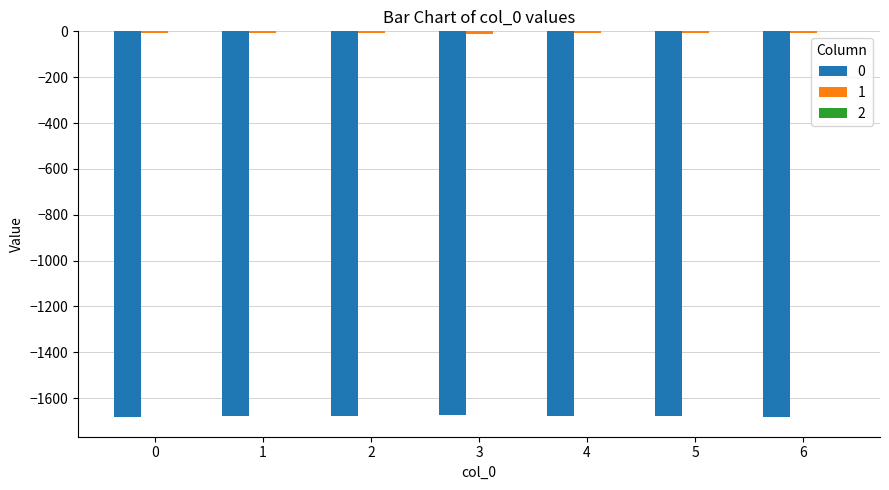

Reading right to left, extract all data points from this chart.

0: -1681.5	-1679.6	-1676.2	-1673.6	-1678.1	-1679.9	-1684.2
1: -8.3	-8.1	-8.8	-9.7	-8.4	-8.3	-9.3
2: -0.1	-0.2	-0.1	-0.1	-0.2	-0.1	-0.1